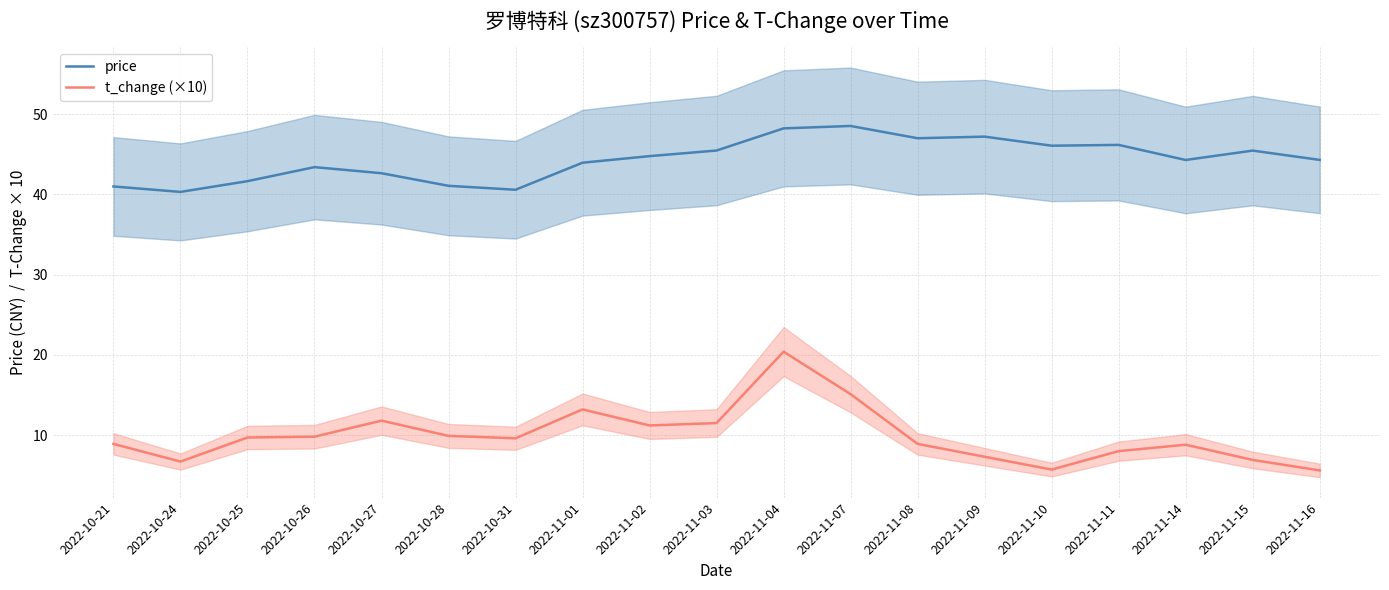

List the series in order of their overall mean, highest first.

price, t_change (×10)